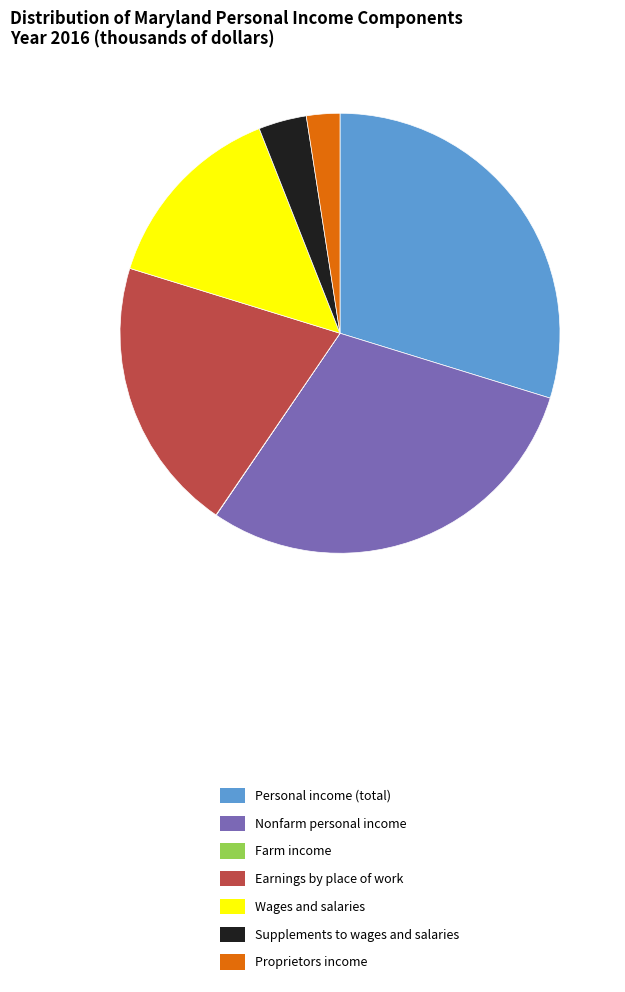

Between Supplements to wages and salaries and Proprietors income, which is larger?

Supplements to wages and salaries